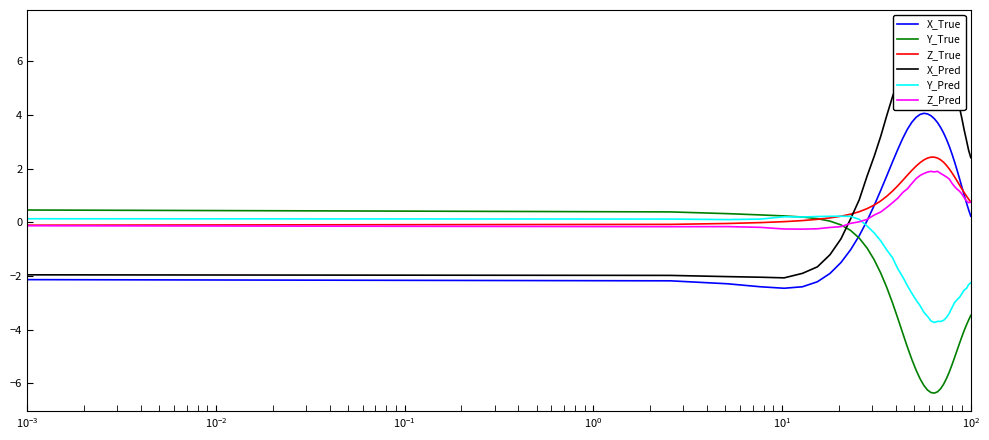

What is the maximum value for Y_True?

0.5